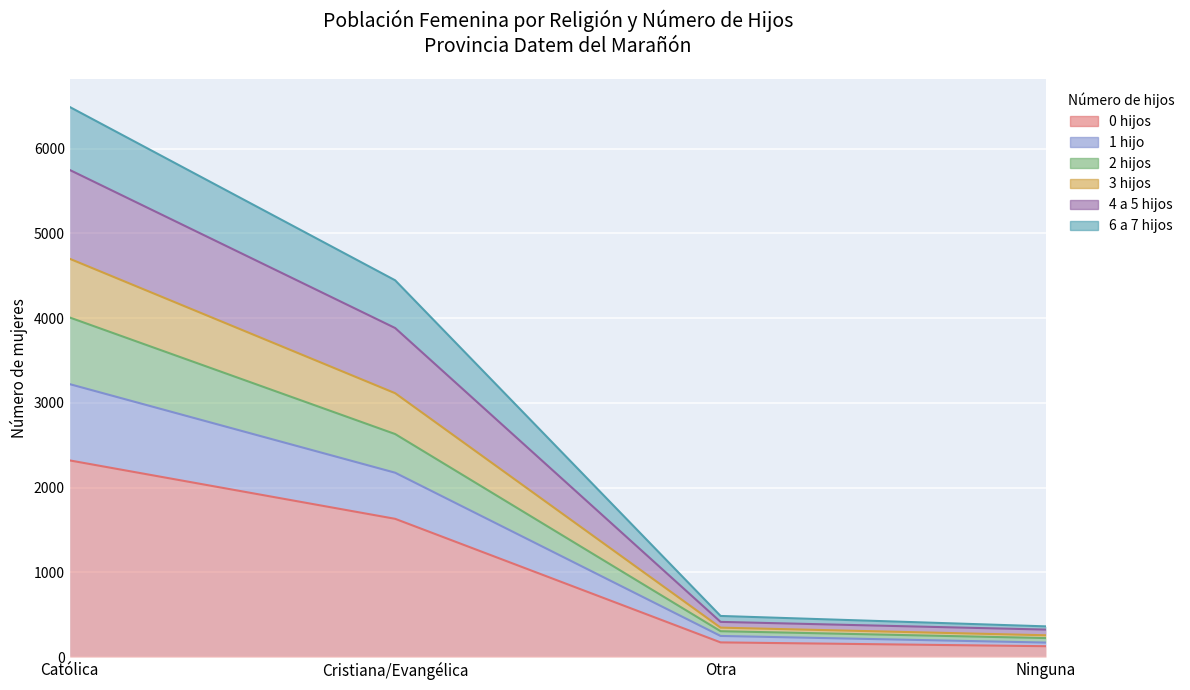

What is the average value of the 0 hijos series?

1063